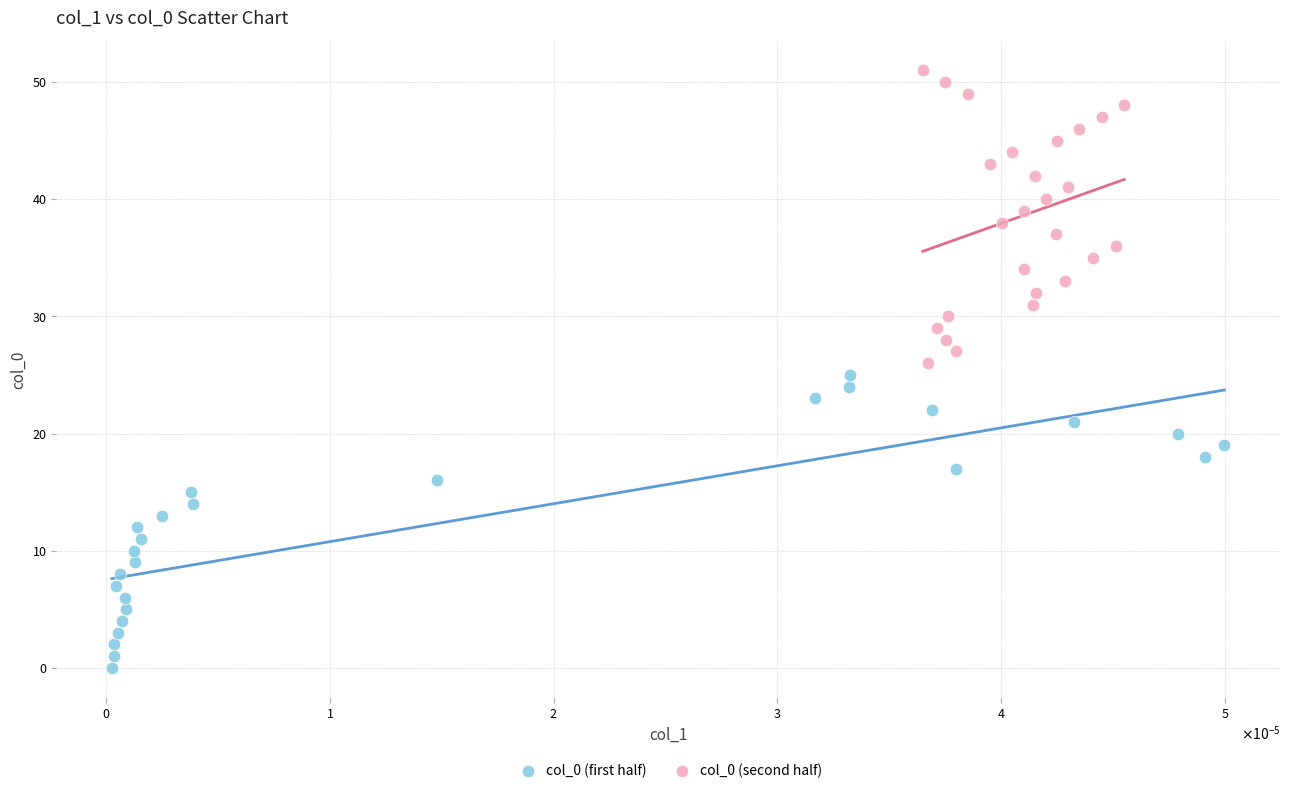

Which series reaches the maximum Y coordinate?

col_0 (second half)